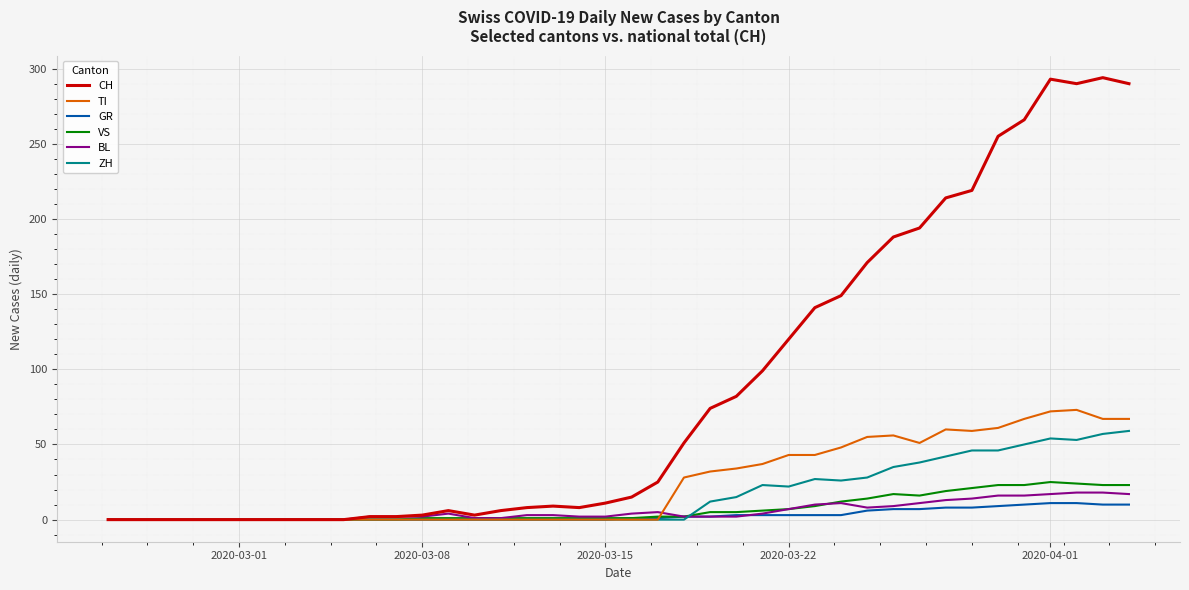

Which series has the widest spread of values?

CH